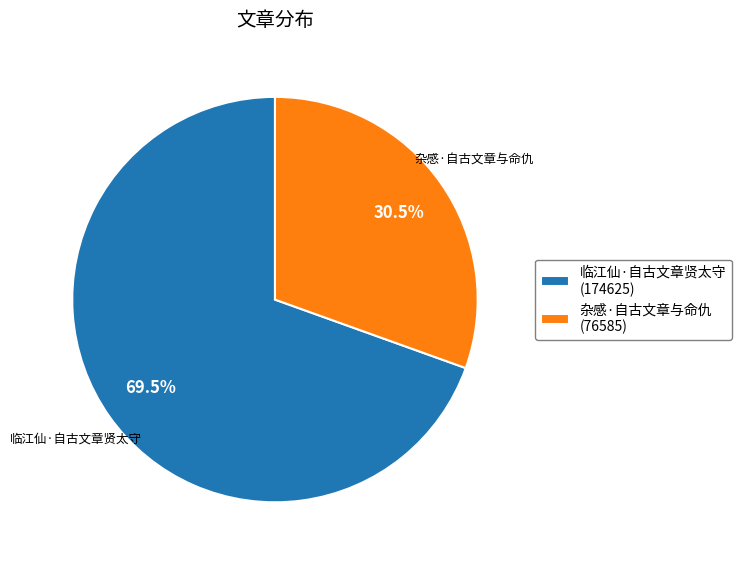

What is the ratio of the value at 杂感·自古文章与命仇 to the value at 临江仙·自古文章贤太守?

0.4